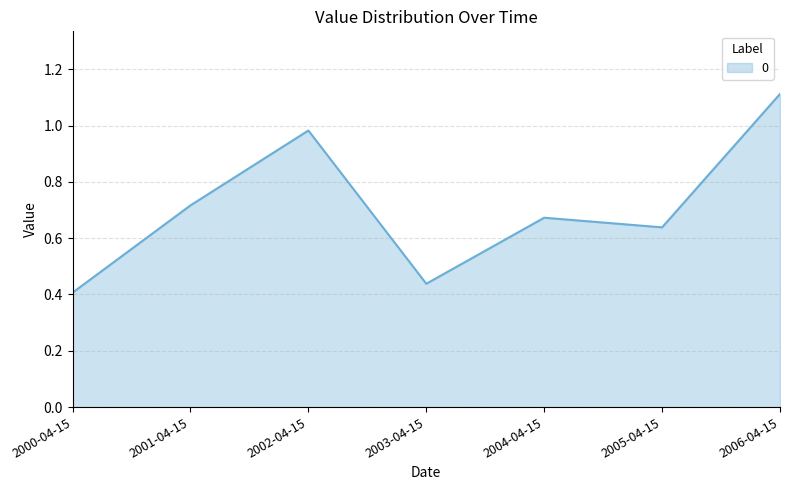

True or false: the data has more than 0 interior local peaks.

True